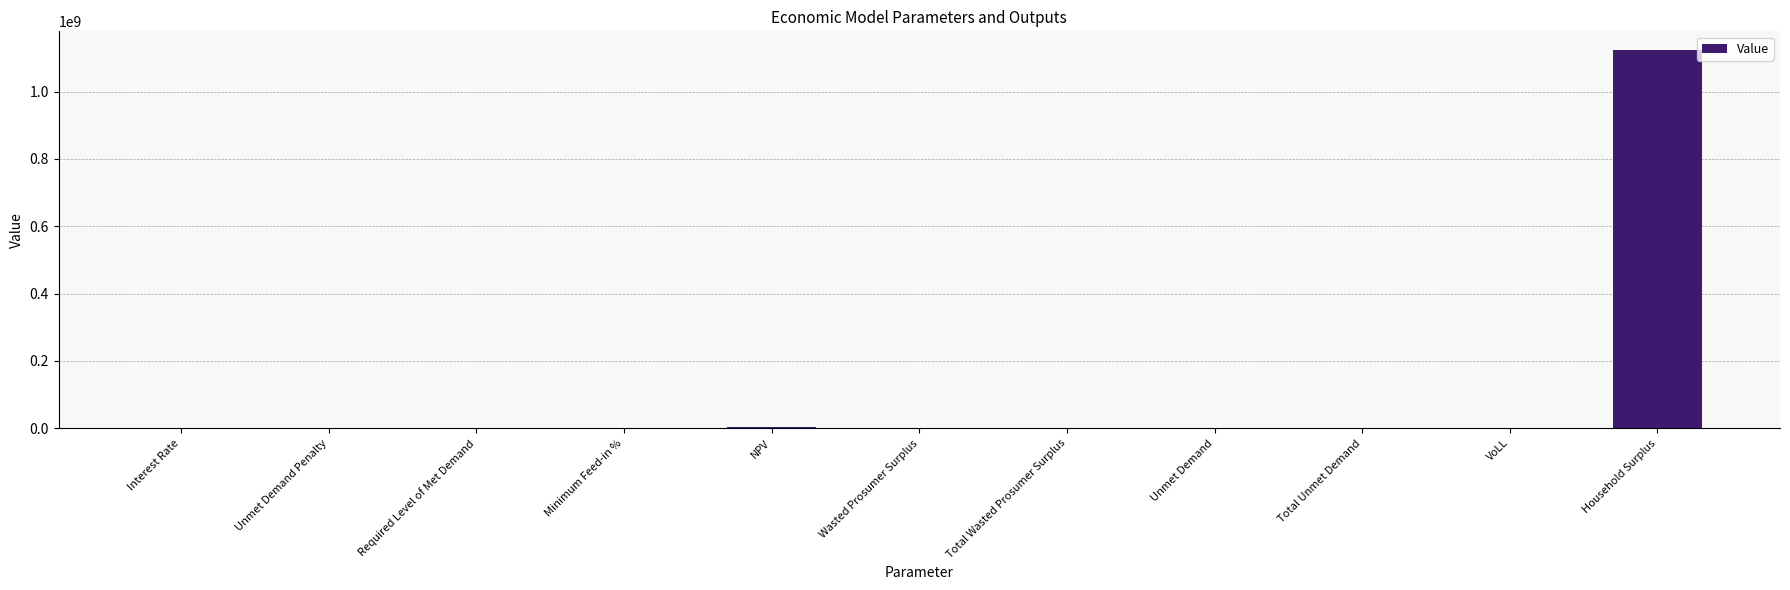

Count the number of data series in this chart.

1